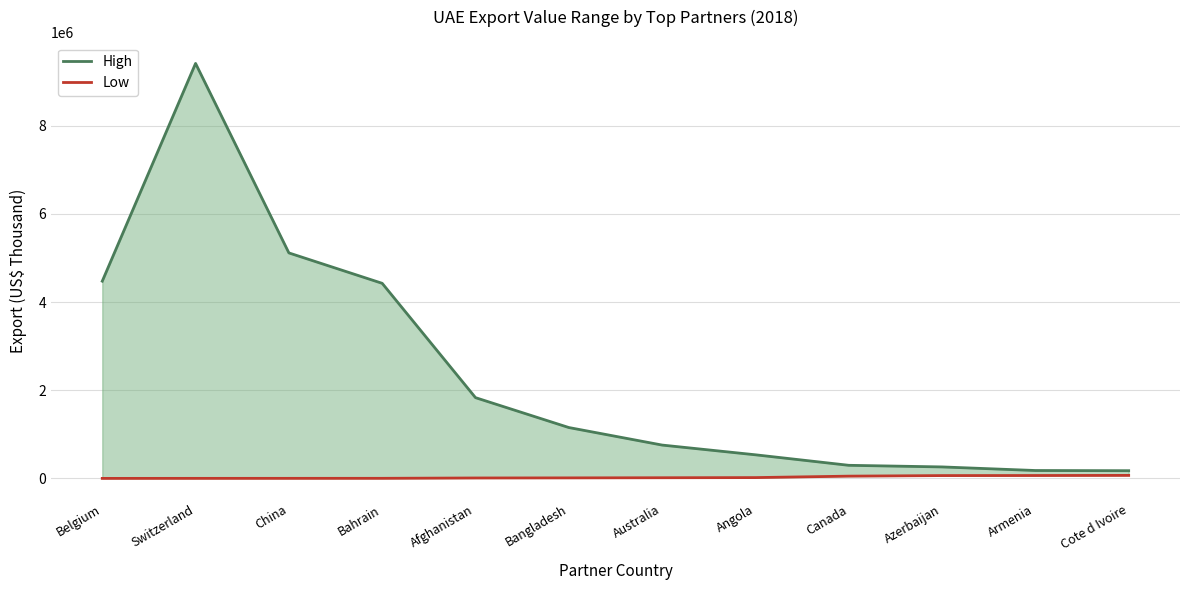

The Low series shows 21232.0 at Bangladesh. True or false?

False